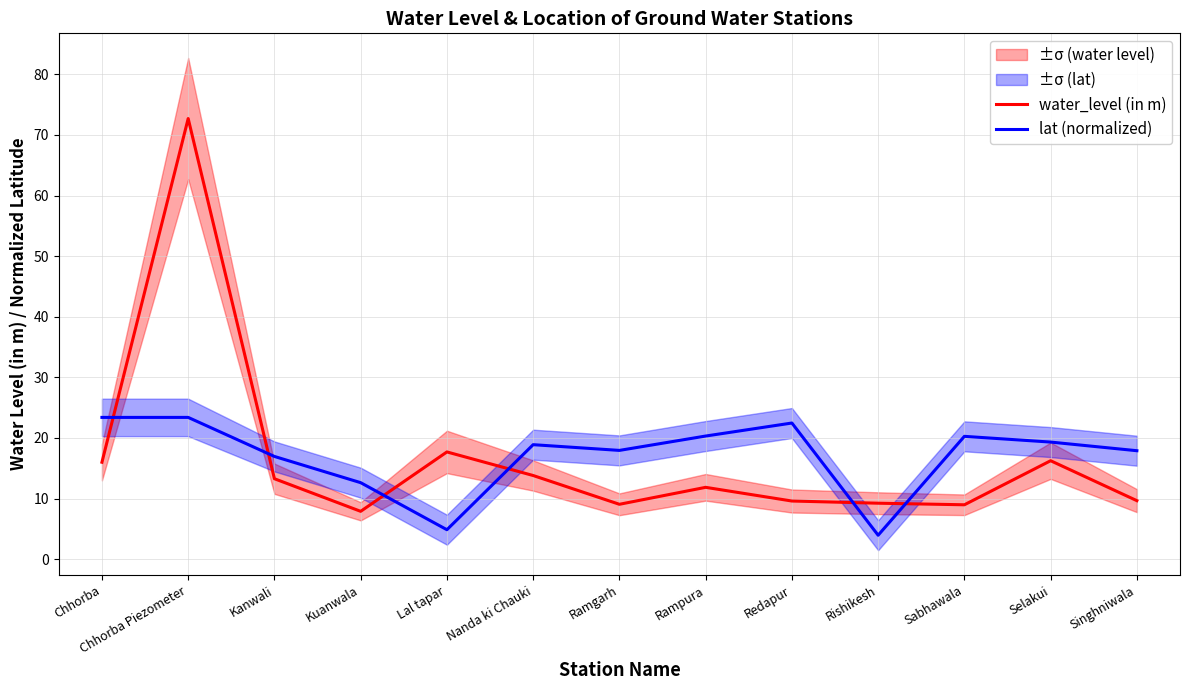

Is this an area chart (filled region under the line)?

No